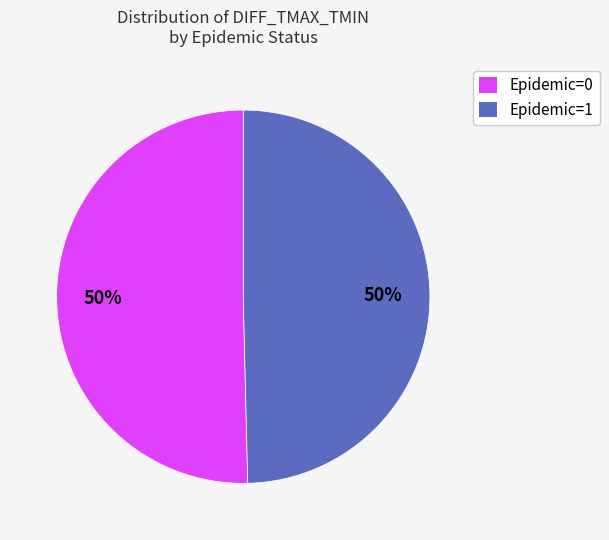

The Epidemic=0 slice represents 50% of the pie. True or false?

True